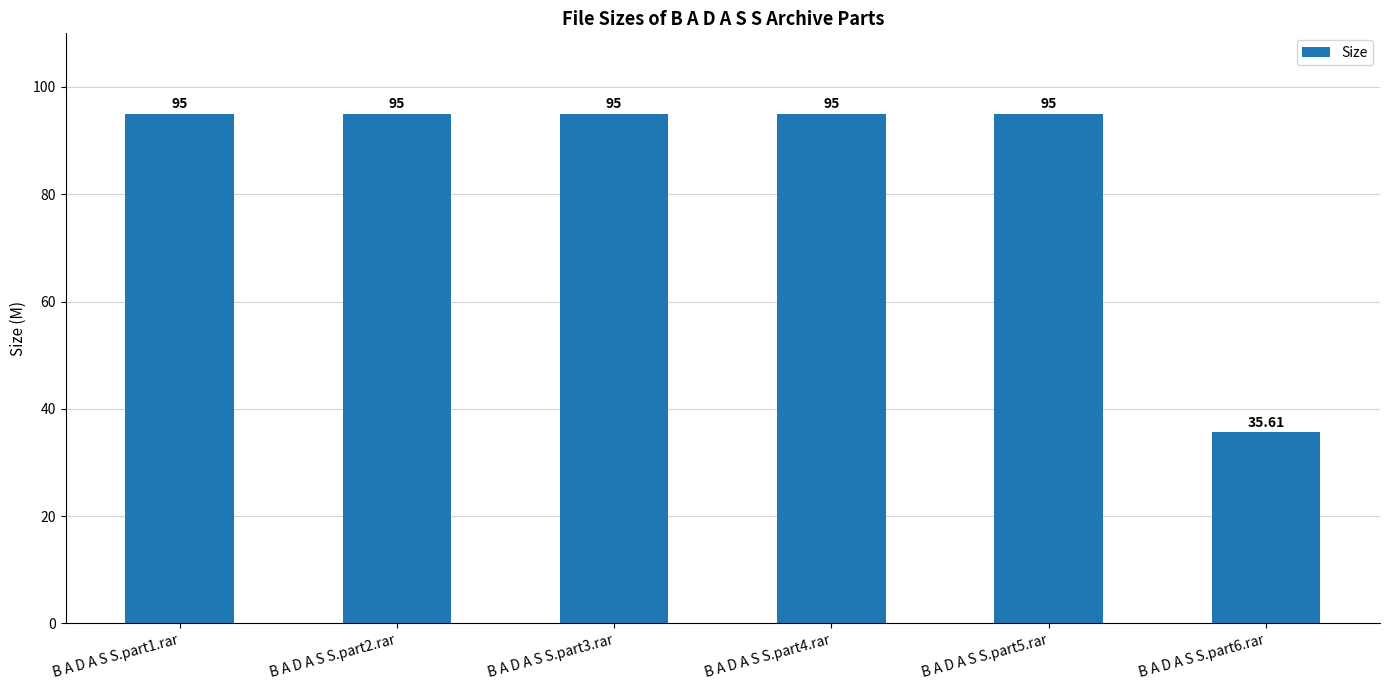

What is the label of the 3rd bar from the left?

B A D A S S.part3.rar